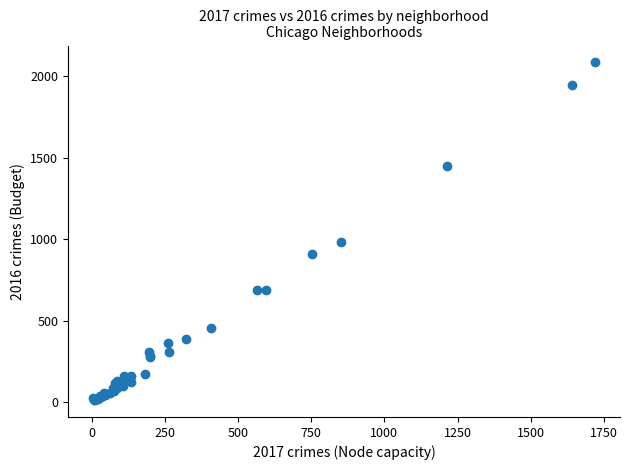

What Y value in the scatter plot is closest to 1048?

983